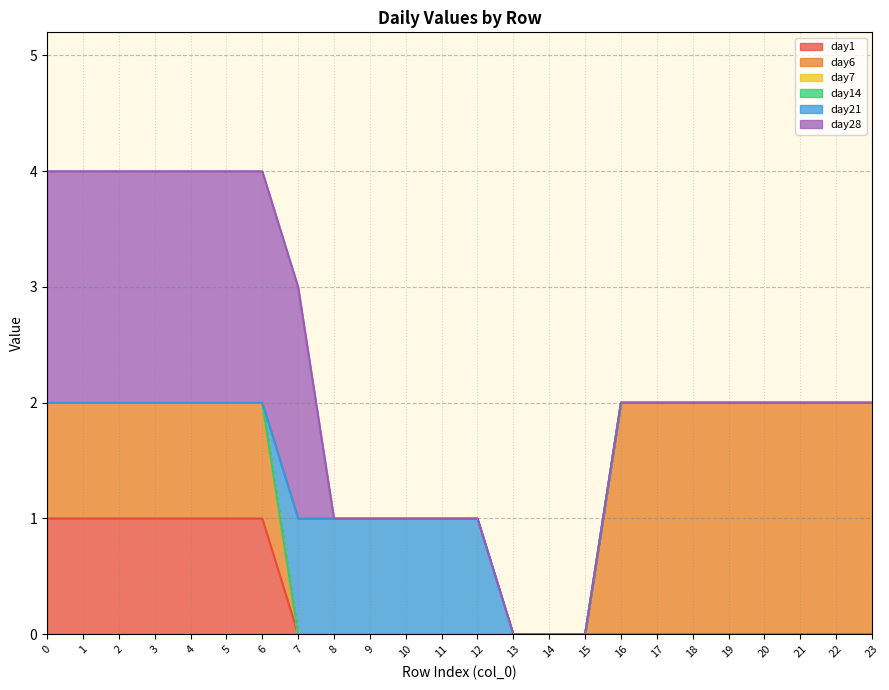

How many distinct data groups are displayed?

6